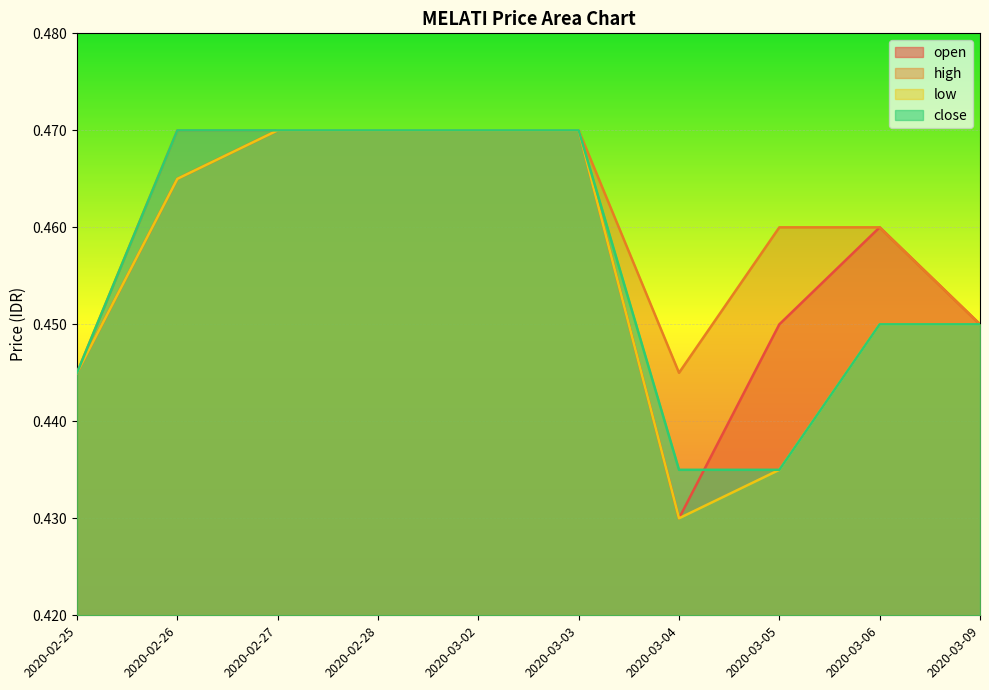

Is the value of low at 2020-02-25 greater than the value of high at 2020-03-09?

No